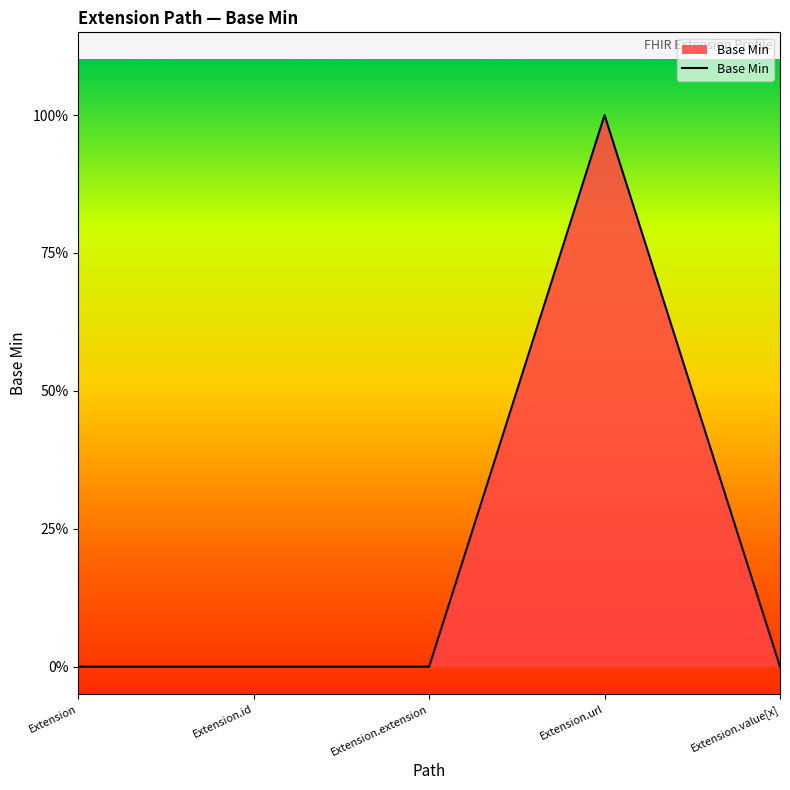

Does the chart display data point markers on the line(s)?

No